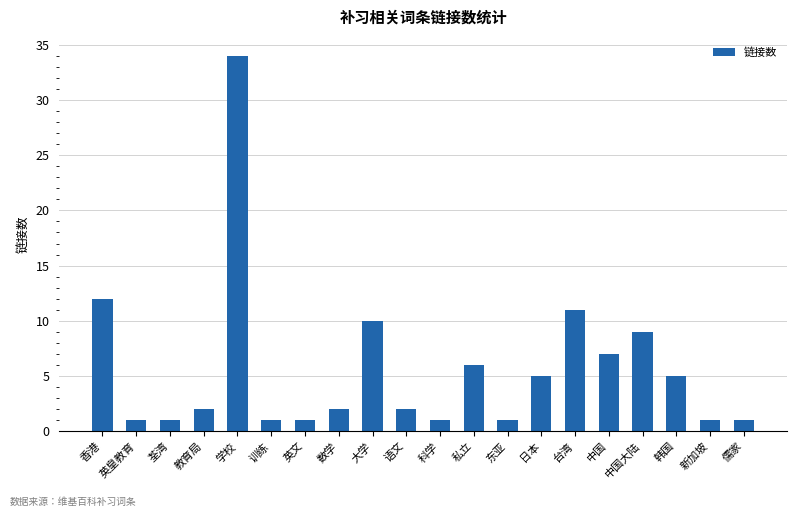

Reading left to right, extract all data points from this chart.

12	1	1	2	34	1	1	2	10	2	1	6	1	5	11	7	9	5	1	1